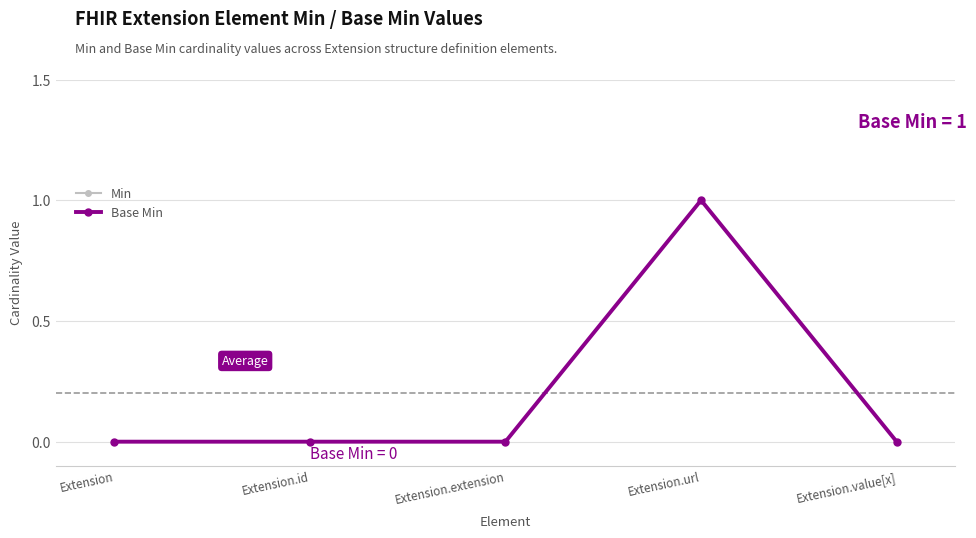

Does the chart have visible grid lines?

Yes